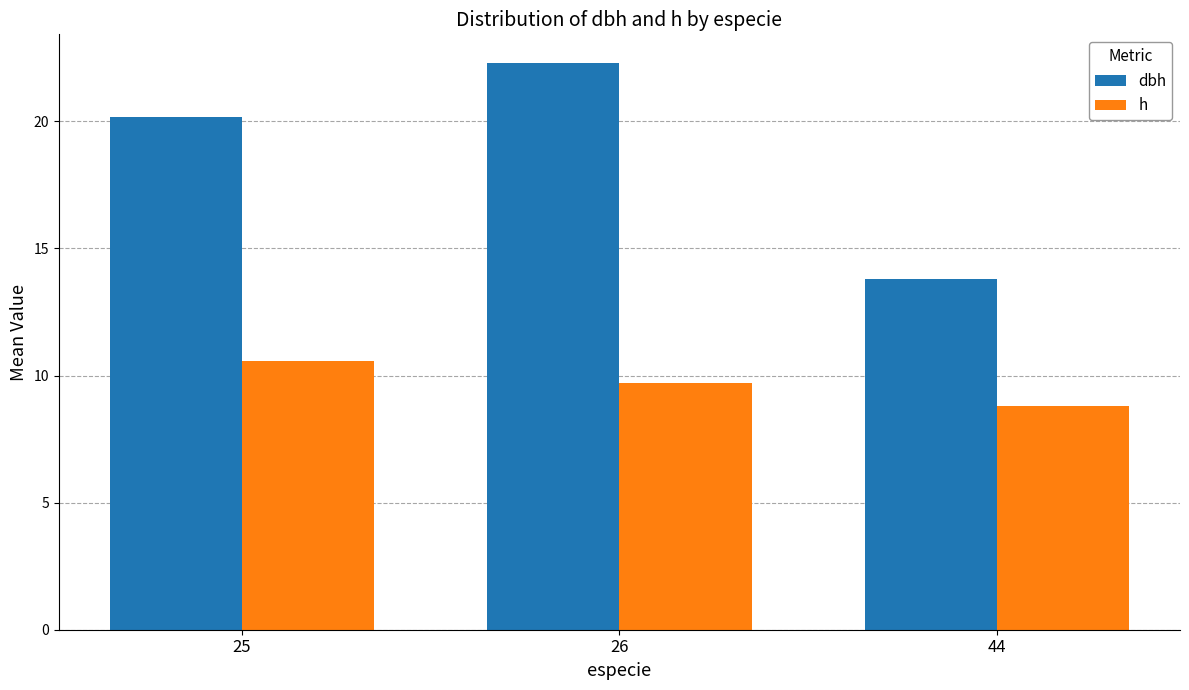

How many data points does each series have?

3